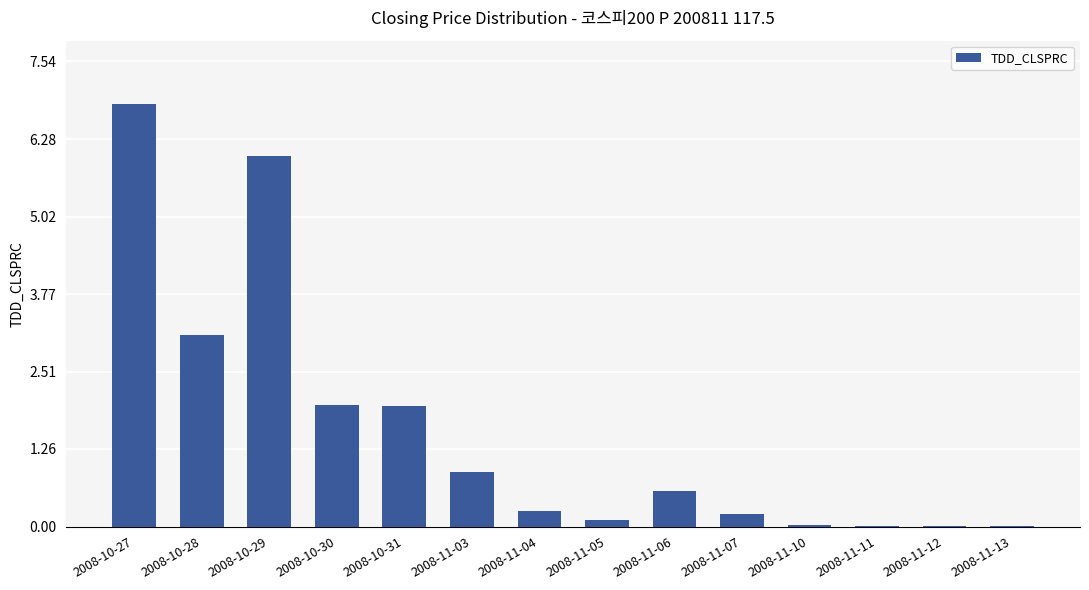

Where is the data nearest to the value 3?

2008-10-28